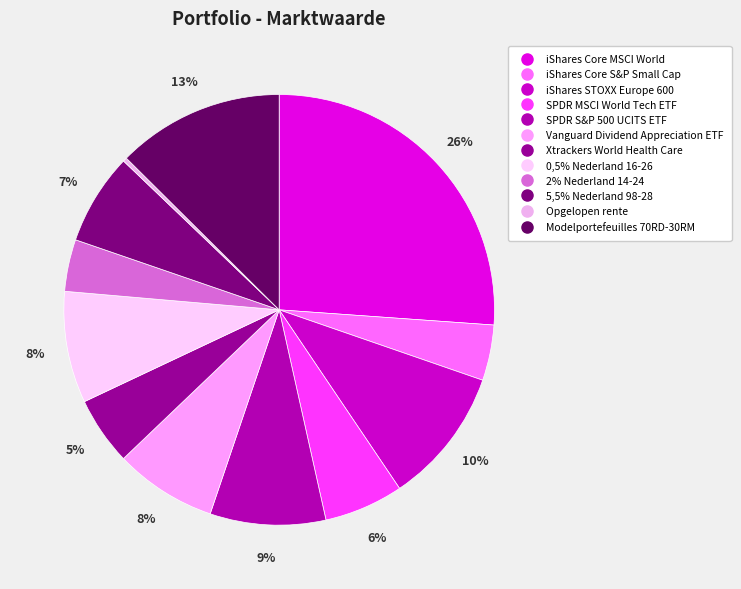

Is it true that SPDR MSCI World Tech ETF is 1% of the pie?

False